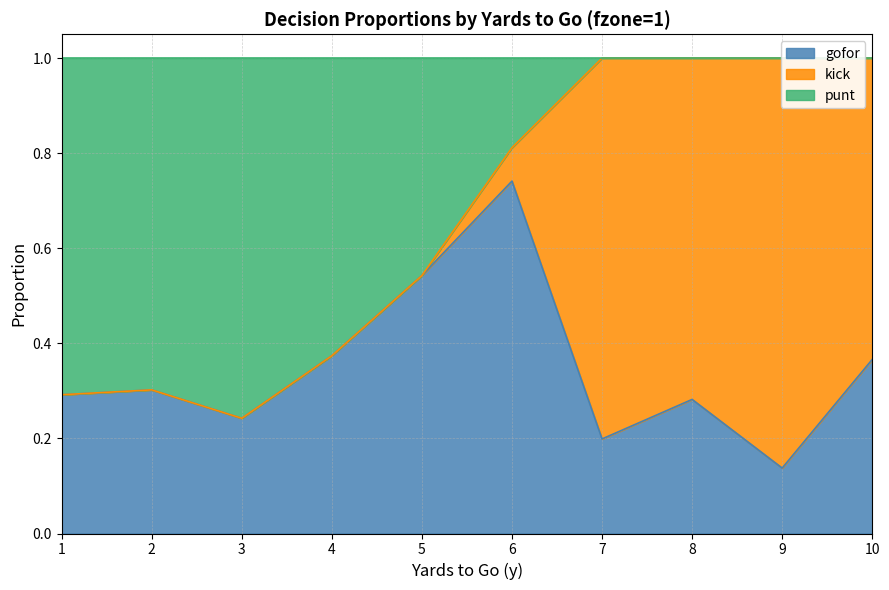

The value of kick at 28 is 0.0. True or false?

False